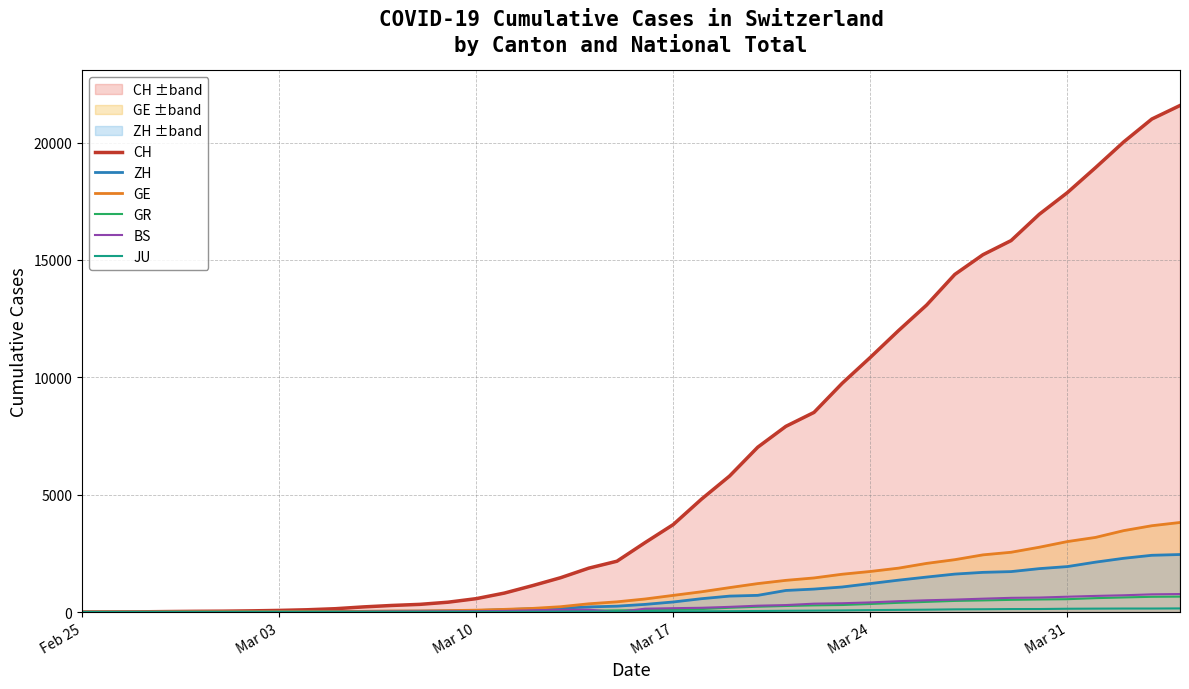

True or false: GR and GE cross at least once.

True